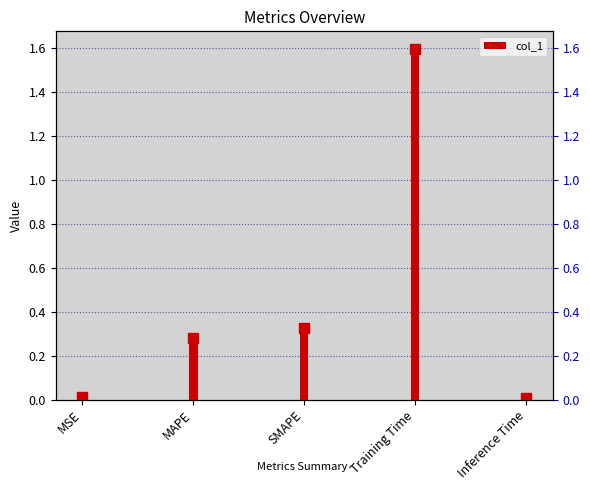

What position from the right is SMAPE?

3